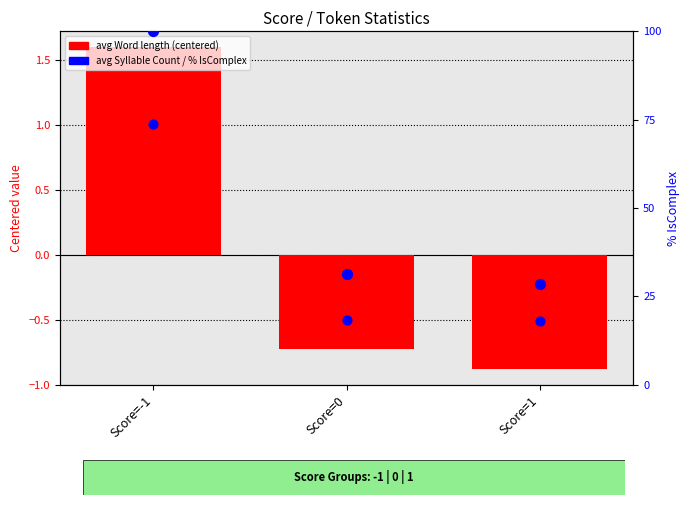

What is the total value across all series at Score=1?

27.2